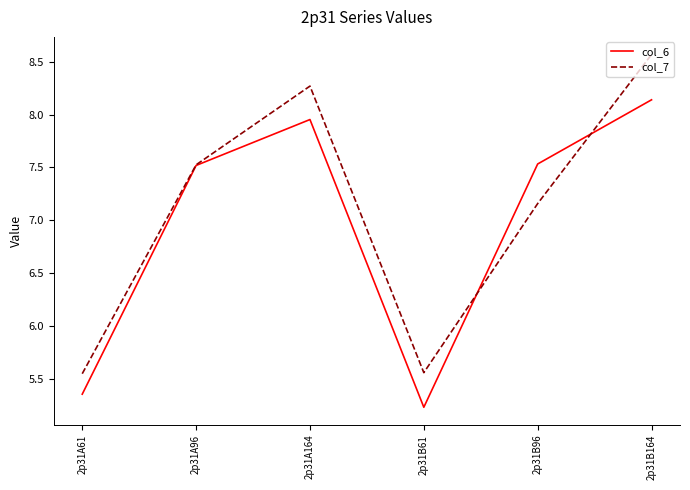

At which label is col_6 closest to 6?

2p31A61